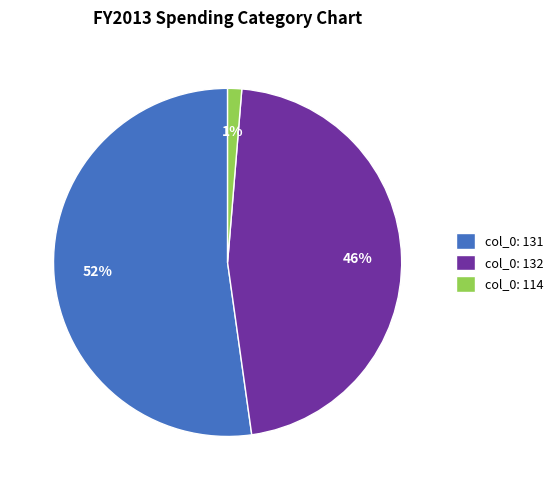

Do col_0: 114 and col_0: 132 together represent more than half of the pie?

No